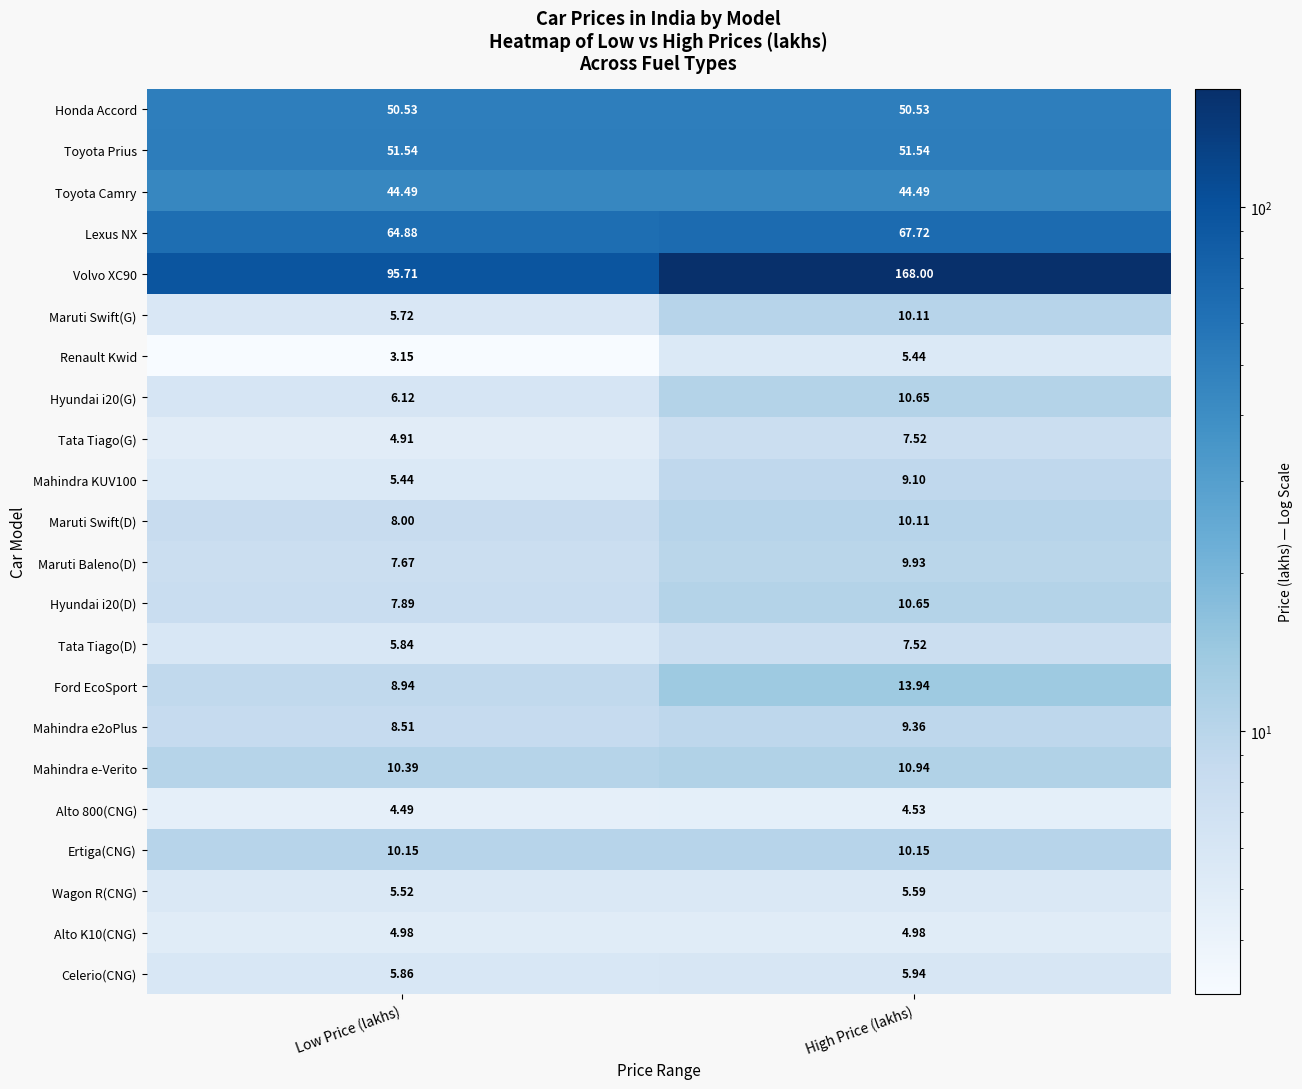

Which label corresponds to the smallest value in the chart?

Low Price (lakhs)